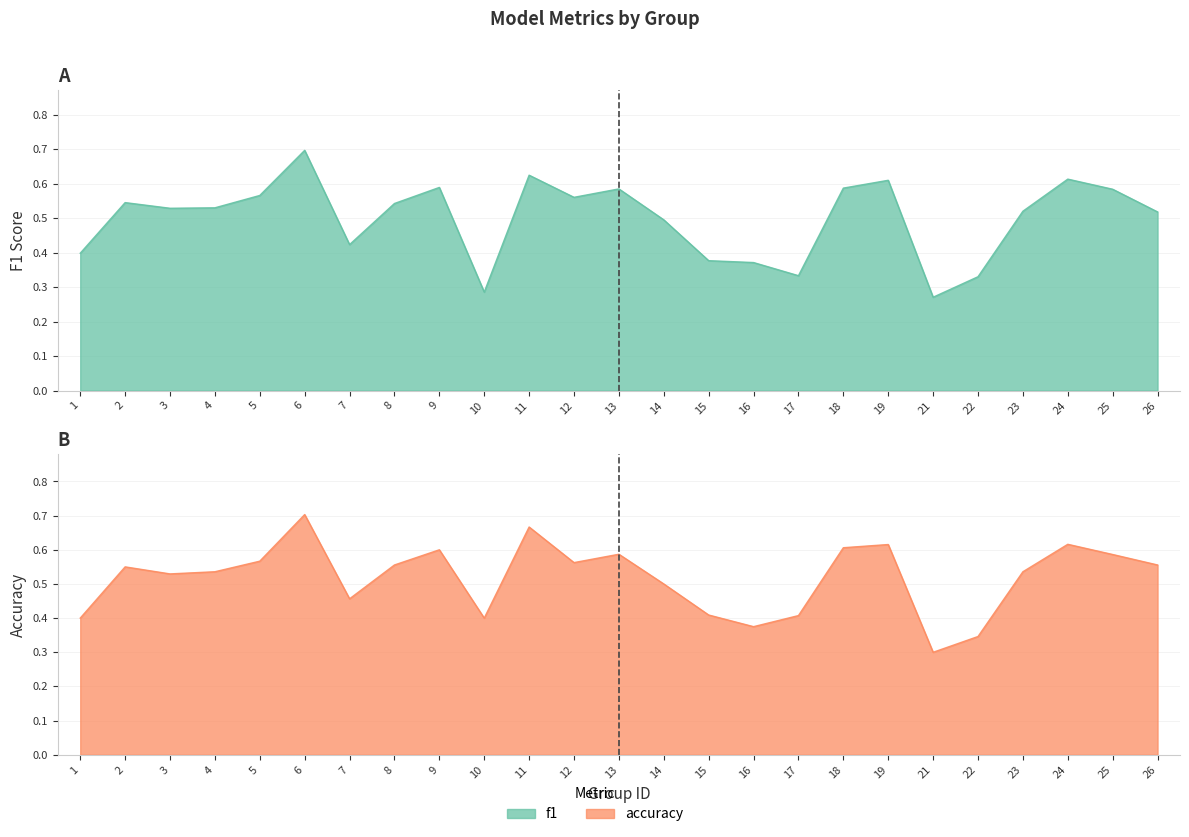

What are all the series names shown in the legend?

f1, accuracy